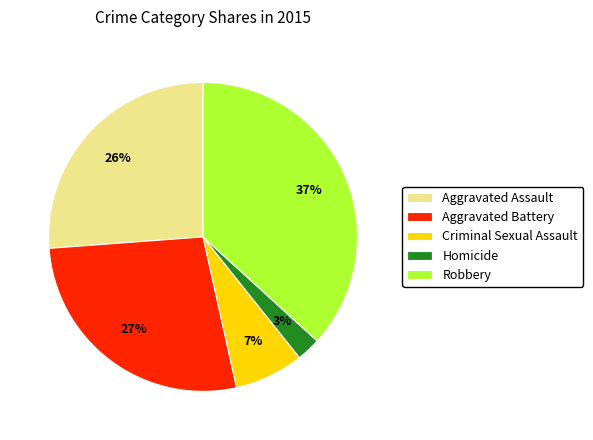

Is it true that Criminal Sexual Assault is 1% of the pie?

False